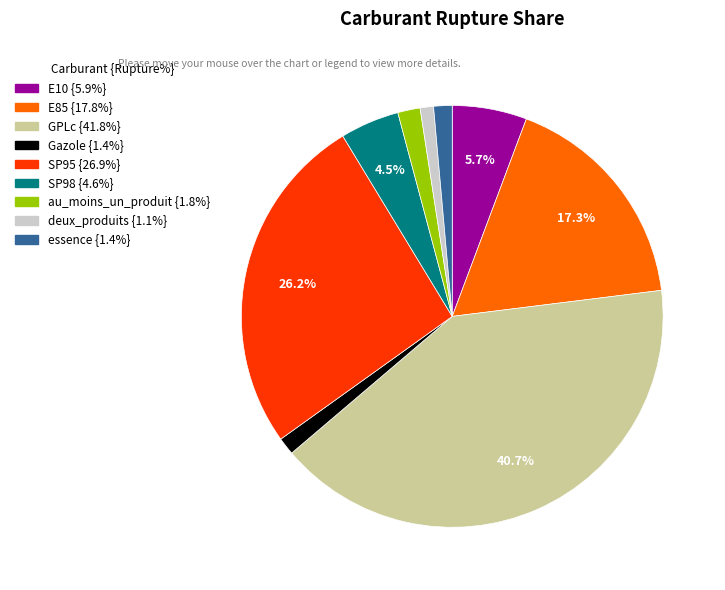

To the nearest percent, what is the combined percentage of GPLc and au_moins_un_produit?

42%